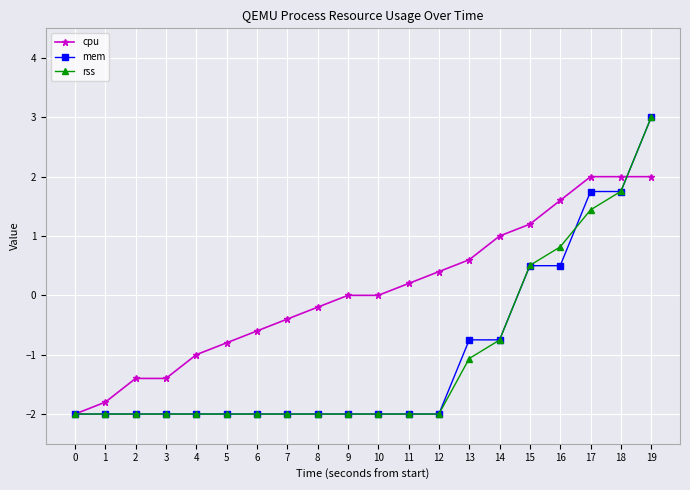

Is this an area chart (filled region under the line)?

No